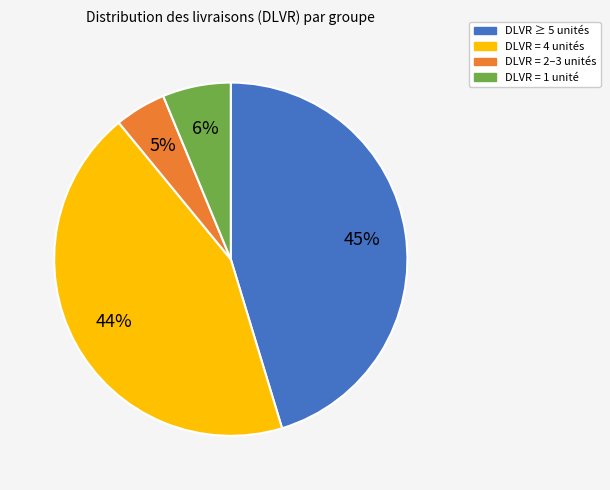

Which has a higher value, DLVR = 4 unités or DLVR = 1 unité?

DLVR = 4 unités